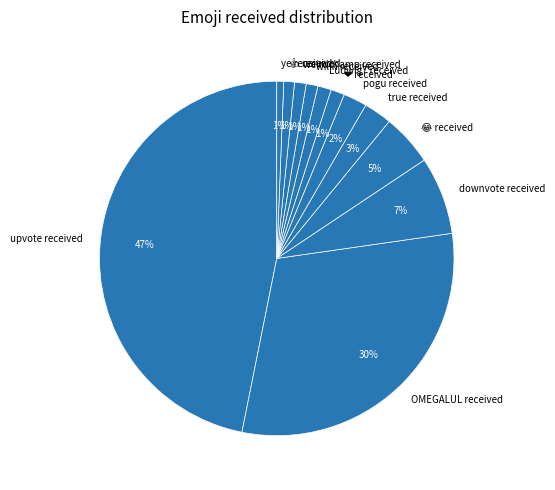

Is it true that ye received is 15% of the pie?

False